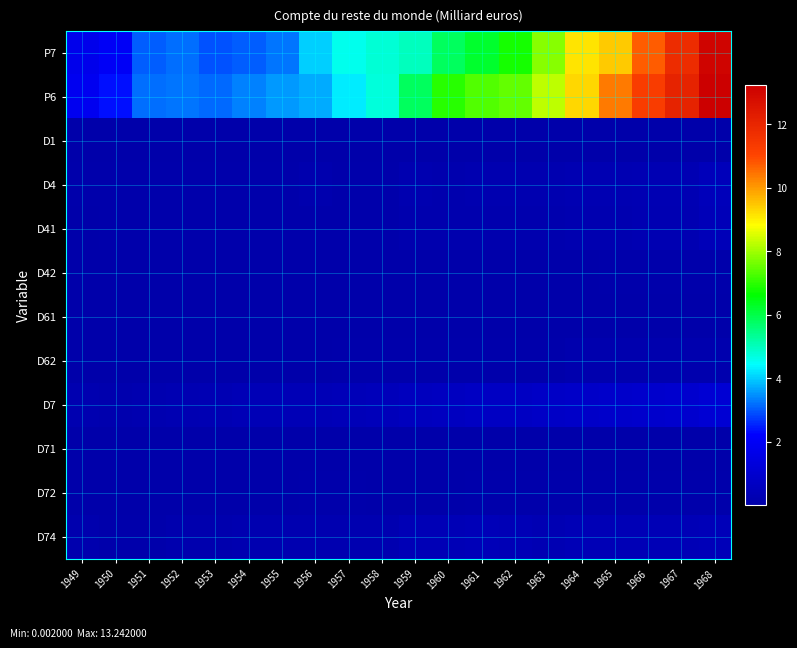

Reading left to right, extract all data points from this chart.

P7: 1949=1.7	1950=2.0	1951=3.0	1952=3.2	1953=2.9	1954=3.0	1955=3.2	1956=4.0	1957=4.6	1958=4.8	1959=5.0	1960=5.8	1961=6.2	1962=6.8	1963=7.8	1964=9.1	1965=9.5	1966=10.8	1967=11.7	1968=13.1
P6: 1949=1.9	1950=2.4	1951=3.2	1952=3.2	1953=3.1	1954=3.4	1955=3.6	1956=3.7	1957=4.3	1958=4.7	1959=5.8	1960=6.9	1961=7.3	1962=7.5	1963=8.2	1964=9.3	1965=10.4	1966=11.3	1967=12.1	1968=13.2
D1: 1949=0.0	1950=0.0	1951=0.0	1952=0.0	1953=0.0	1954=0.0	1955=0.0	1956=0.0	1957=0.0	1958=0.0	1959=0.0	1960=0.0	1961=0.0	1962=0.0	1963=0.0	1964=0.0	1965=0.0	1966=0.0	1967=0.0	1968=0.0
D4: 1949=0.1	1950=0.1	1951=0.1	1952=0.1	1953=0.1	1954=0.1	1955=0.1	1956=0.1	1957=0.1	1958=0.1	1959=0.2	1960=0.1	1961=0.2	1962=0.2	1963=0.2	1964=0.2	1965=0.2	1966=0.3	1967=0.3	1968=0.5
D41: 1949=0.1	1950=0.1	1951=0.1	1952=0.1	1953=0.1	1954=0.1	1955=0.1	1956=0.1	1957=0.1	1958=0.1	1959=0.1	1960=0.1	1961=0.1	1962=0.1	1963=0.1	1964=0.2	1965=0.2	1966=0.2	1967=0.3	1968=0.4
D42: 1949=0.0	1950=0.0	1951=0.0	1952=0.0	1953=0.0	1954=0.0	1955=0.0	1956=0.0	1957=0.0	1958=0.0	1959=0.0	1960=0.0	1961=0.0	1962=0.0	1963=0.0	1964=0.1	1965=0.1	1966=0.1	1967=0.1	1968=0.1
D61: 1949=0.0	1950=0.0	1951=0.0	1952=0.0	1953=0.0	1954=0.0	1955=0.0	1956=0.0	1957=0.0	1958=0.0	1959=0.0	1960=0.0	1961=0.0	1962=0.0	1963=0.0	1964=0.0	1965=0.0	1966=0.1	1967=0.0	1968=0.0
D62: 1949=0.0	1950=0.0	1951=0.0	1952=0.0	1953=0.0	1954=0.0	1955=0.0	1956=0.1	1957=0.1	1958=0.1	1959=0.1	1960=0.1	1961=0.1	1962=0.1	1963=0.1	1964=0.1	1965=0.1	1966=0.1	1967=0.1	1968=0.2
D7: 1949=0.2	1950=0.1	1951=0.2	1952=0.3	1953=0.3	1954=0.3	1955=0.3	1956=0.4	1957=0.4	1958=0.4	1959=0.5	1960=0.6	1961=0.7	1962=0.7	1963=0.7	1964=0.8	1965=0.9	1966=0.9	1967=0.9	1968=1.1
D71: 1949=0.0	1950=0.0	1951=0.0	1952=0.0	1953=0.0	1954=0.0	1955=0.0	1956=0.0	1957=0.0	1958=0.0	1959=0.0	1960=0.0	1961=0.0	1962=0.0	1963=0.0	1964=0.0	1965=0.0	1966=0.0	1967=0.0	1968=0.0
D72: 1949=0.0	1950=0.0	1951=0.0	1952=0.0	1953=0.0	1954=0.1	1955=0.1	1956=0.1	1957=0.1	1958=0.0	1959=0.0	1960=0.0	1961=0.1	1962=0.1	1963=0.1	1964=0.1	1965=0.1	1966=0.1	1967=0.1	1968=0.1
D74: 1949=0.1	1950=0.1	1951=0.1	1952=0.1	1953=0.2	1954=0.2	1955=0.2	1956=0.2	1957=0.2	1958=0.2	1959=0.3	1960=0.3	1961=0.4	1962=0.3	1963=0.3	1964=0.3	1965=0.3	1966=0.3	1967=0.4	1968=0.4